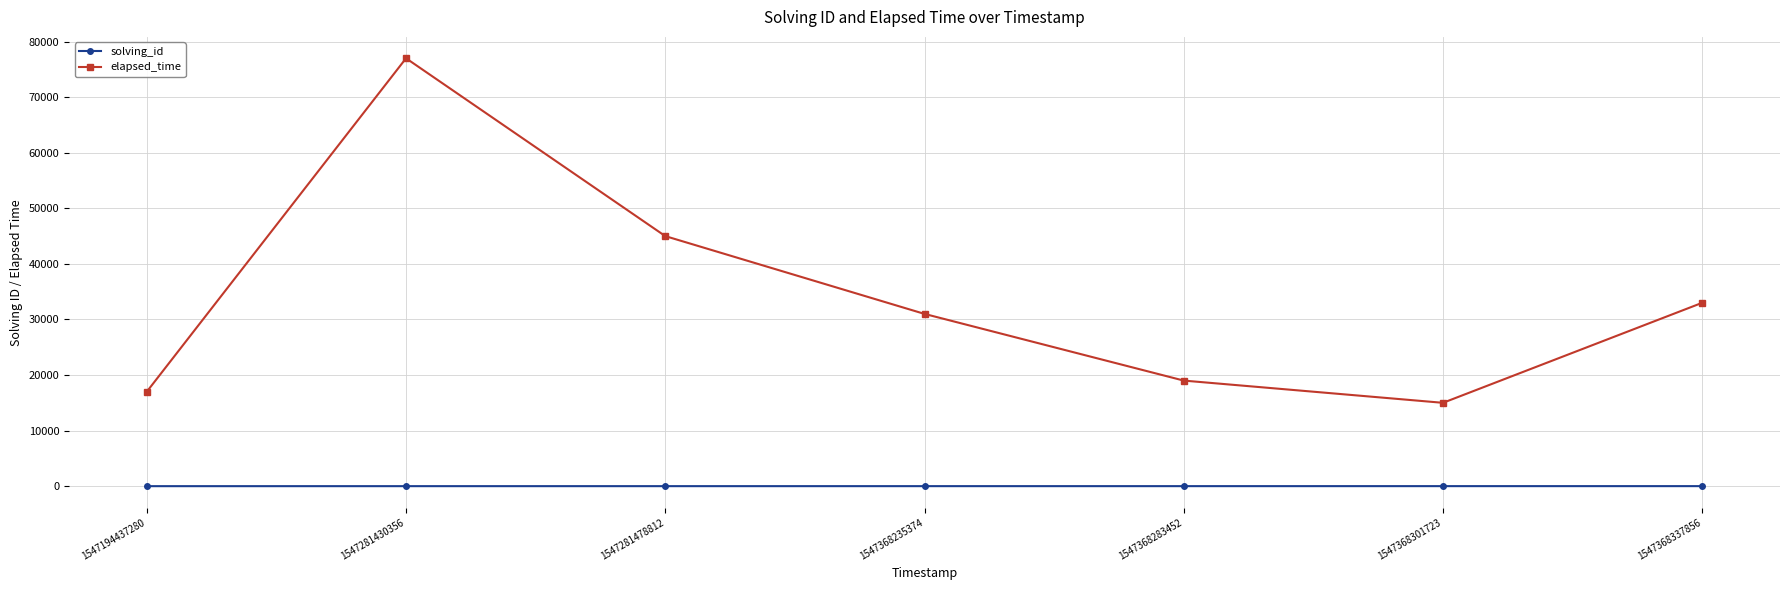

True or false: solving_id and elapsed_time cross at least once.

False